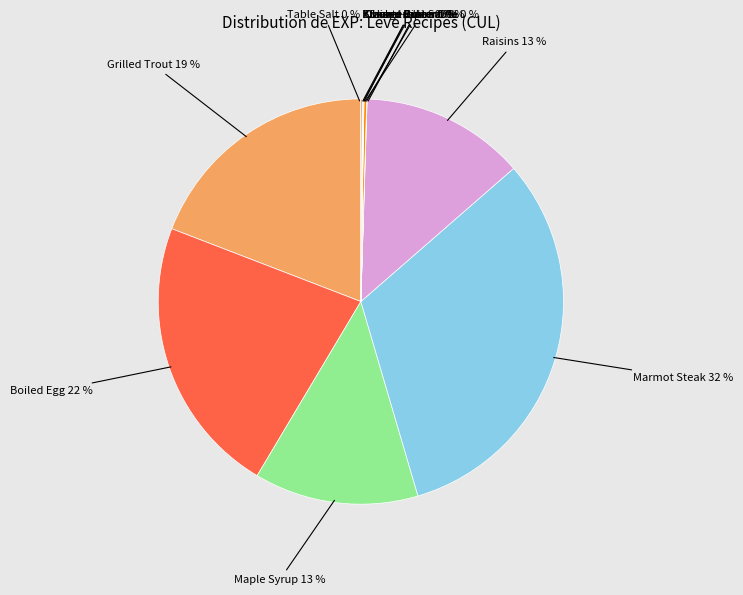

Does any single category account for the majority?

No